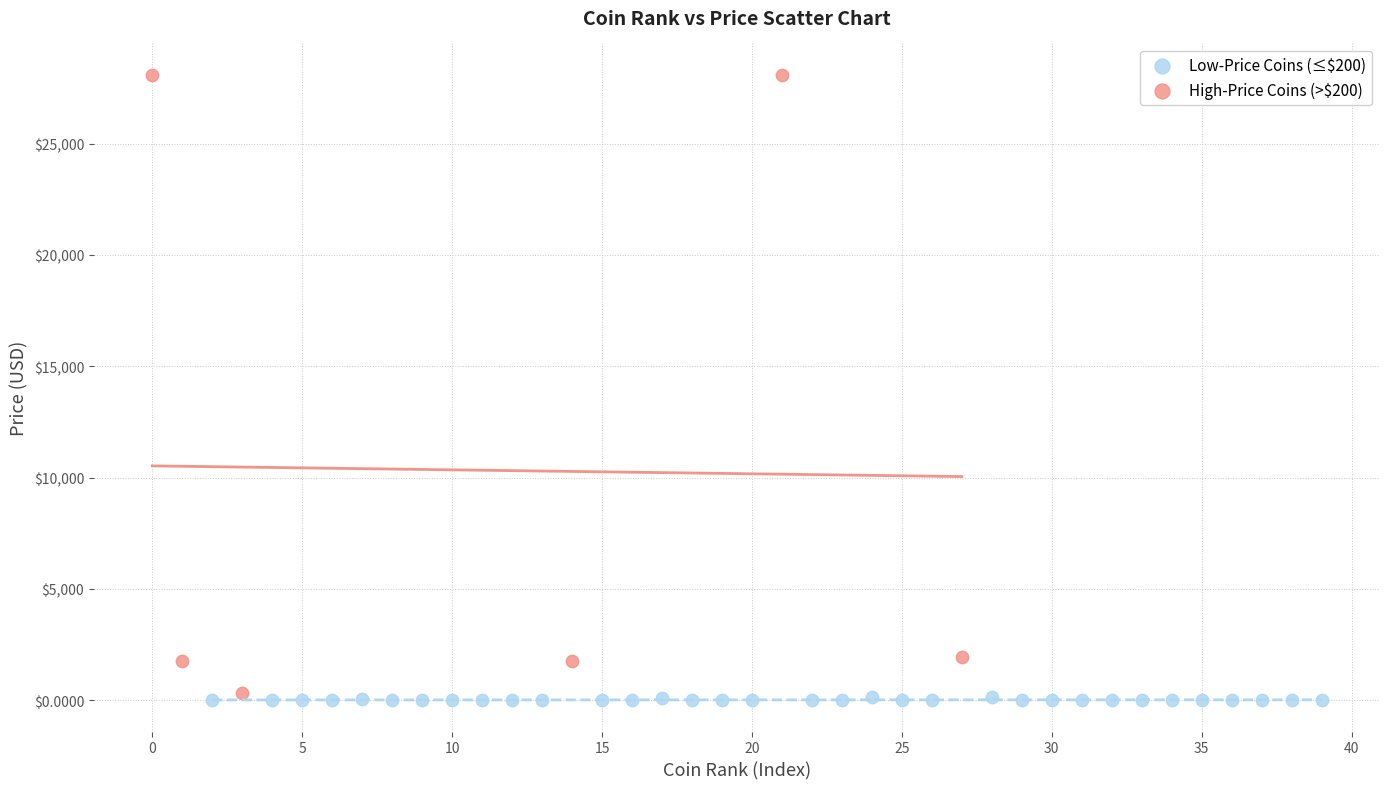

Which series reaches the maximum Y coordinate?

High-Price Coins (>$200)